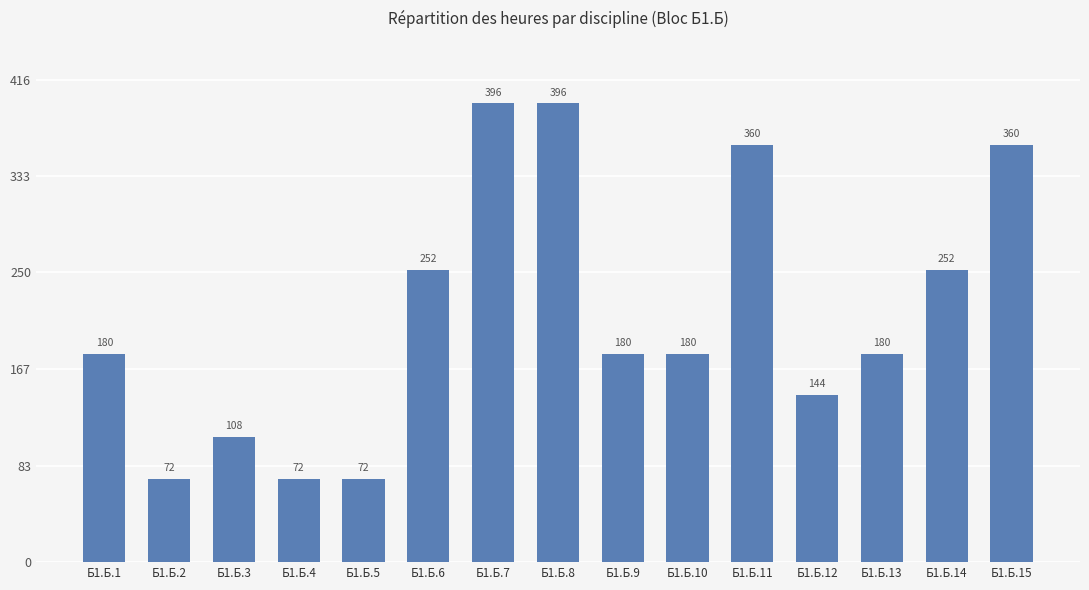

Does the chart contain stacked bars?

No